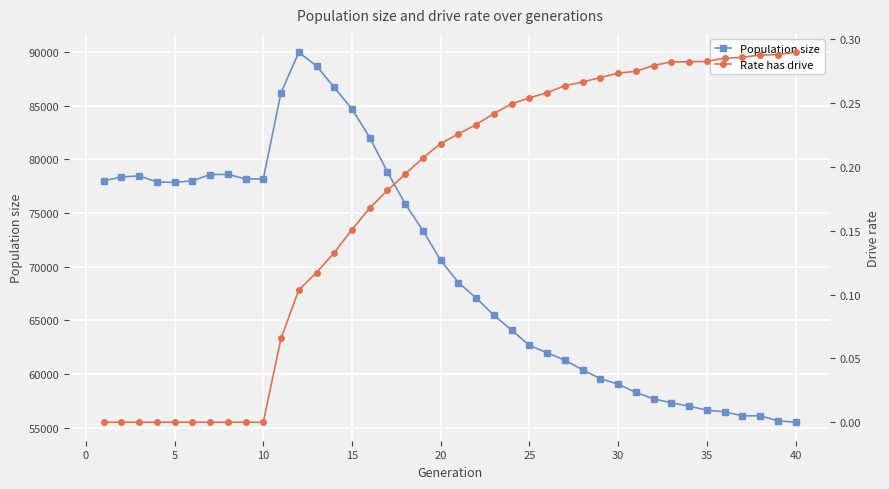

Rank the series by their maximum value, from lowest to highest.

Rate has drive, Population size